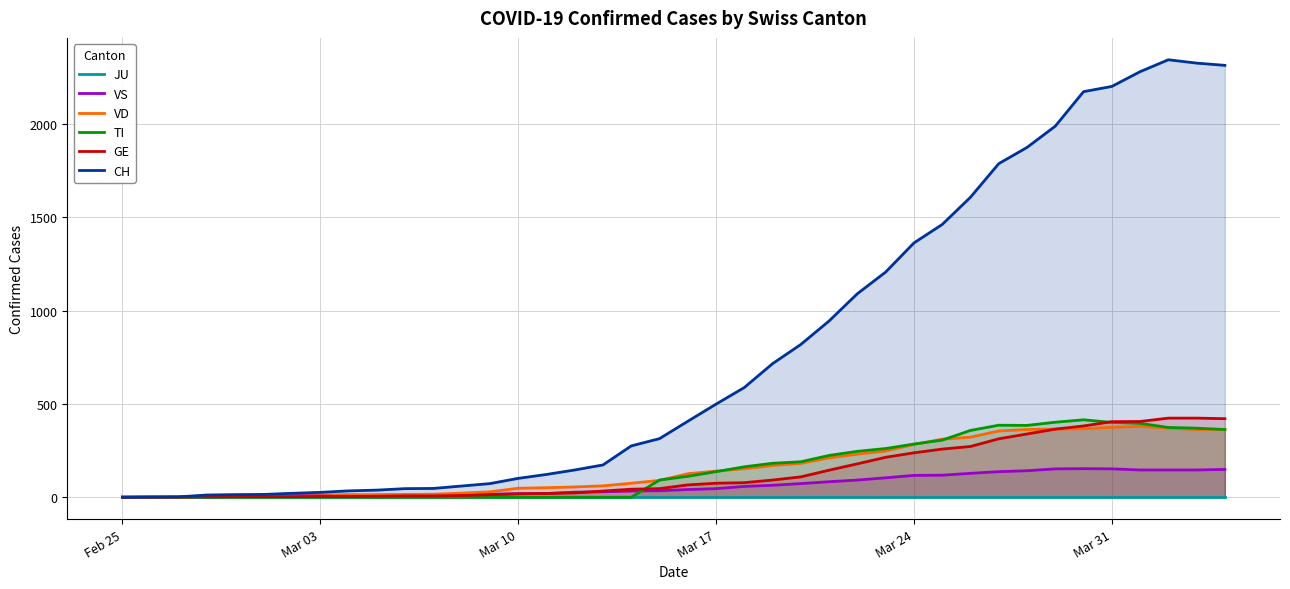

How many intersections are there between GE and VS?

2